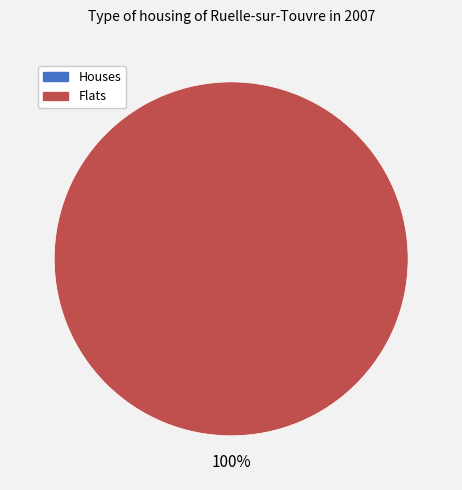

True or false: 1456871809 accounts for 9% of the total.

False